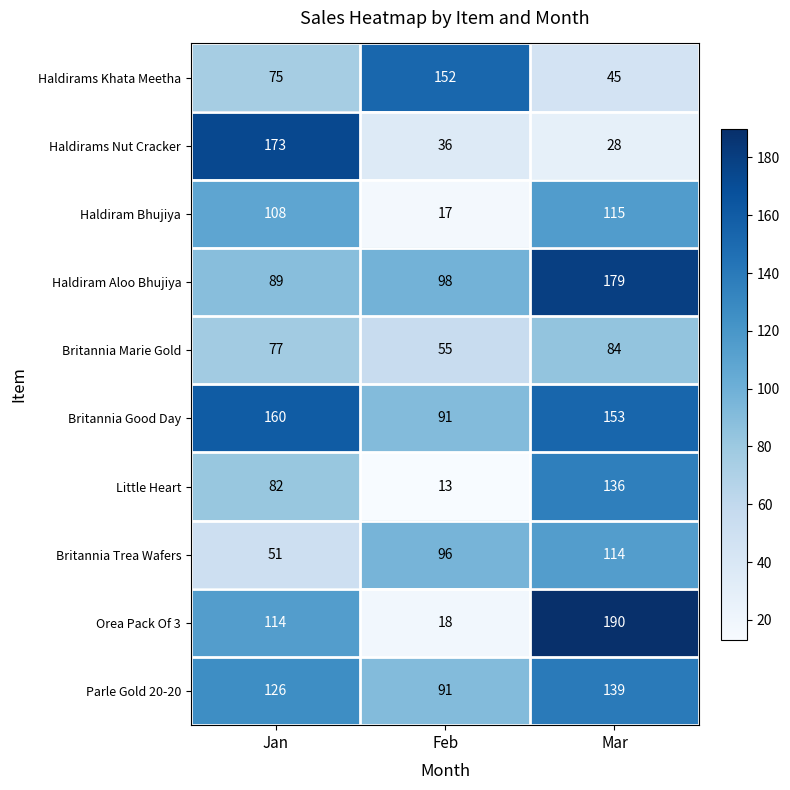

Reading left to right, extract all data points from this chart.

Haldirams Khata Meetha: Jan=75	Feb=152	Mar=45
Haldirams Nut Cracker: Jan=173	Feb=36	Mar=28
Haldiram Bhujiya: Jan=108	Feb=17	Mar=115
Haldiram Aloo Bhujiya: Jan=89	Feb=98	Mar=179
Britannia Marie Gold: Jan=77	Feb=55	Mar=84
Britannia Good Day: Jan=160	Feb=91	Mar=153
Little Heart: Jan=82	Feb=13	Mar=136
Britannia Trea Wafers: Jan=51	Feb=96	Mar=114
Orea Pack Of 3: Jan=114	Feb=18	Mar=190
Parle Gold 20-20: Jan=126	Feb=91	Mar=139